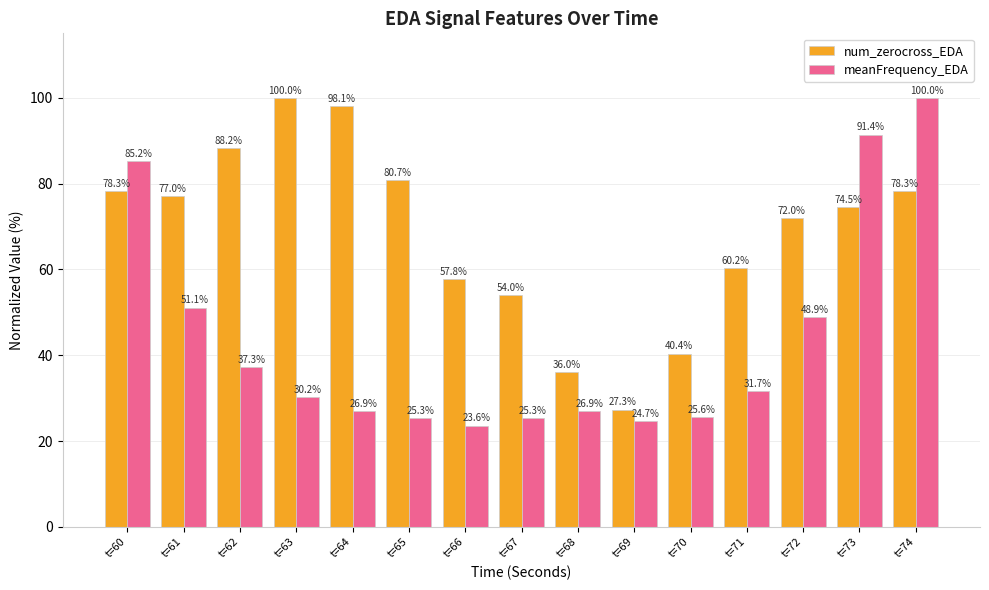

Between t=70 and t=71, which series saw the biggest shift?

num_zerocross_EDA